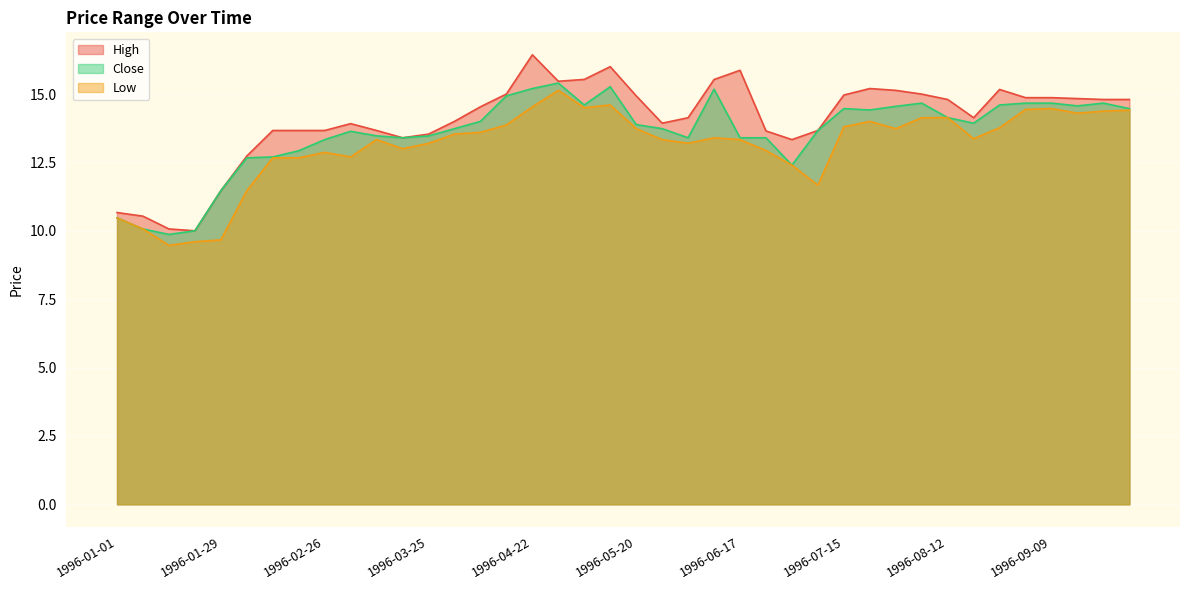

How many lines are shown in the chart?

3